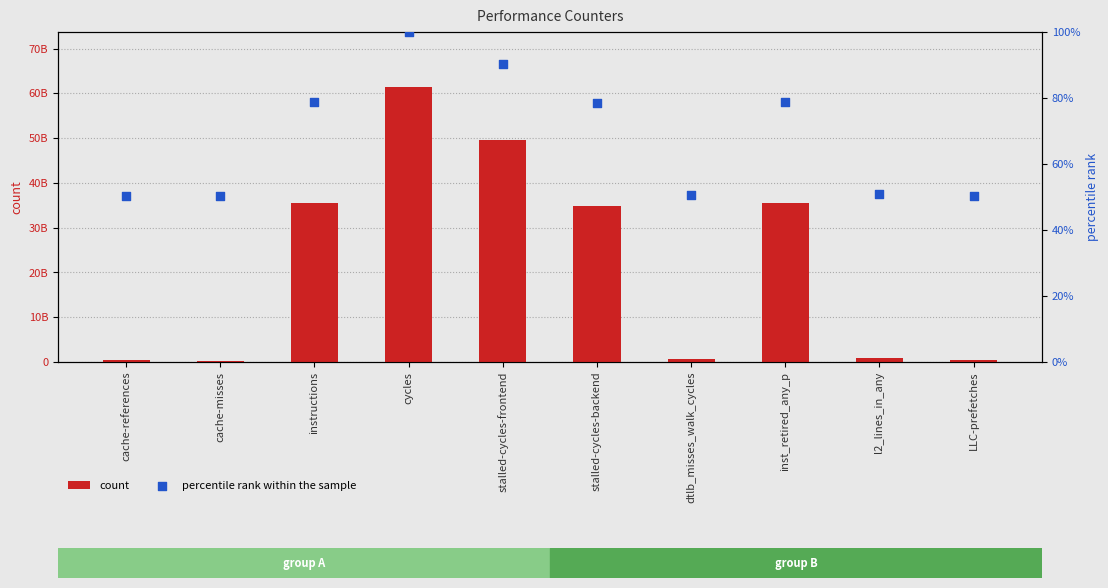

Which series reaches the minimum Y coordinate?

percentile rank within the sample